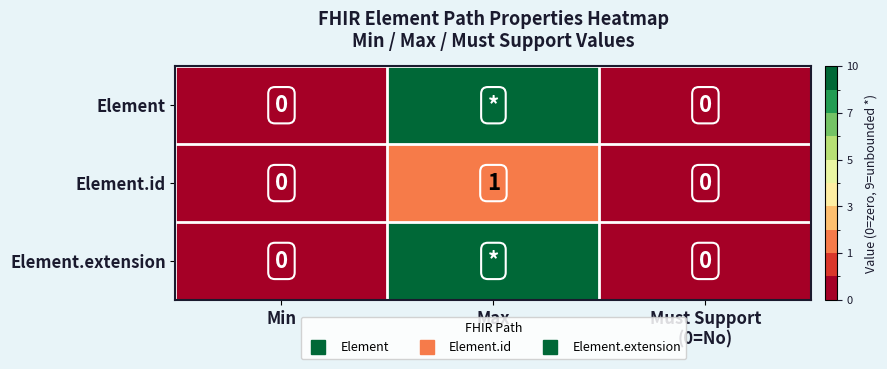

Is the value of Element.id at Max greater than the value of Element at Min?

Yes